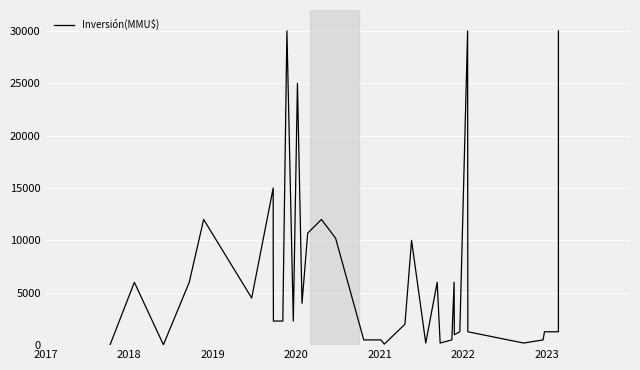

What is the difference between the maximum and minimum values?

29960